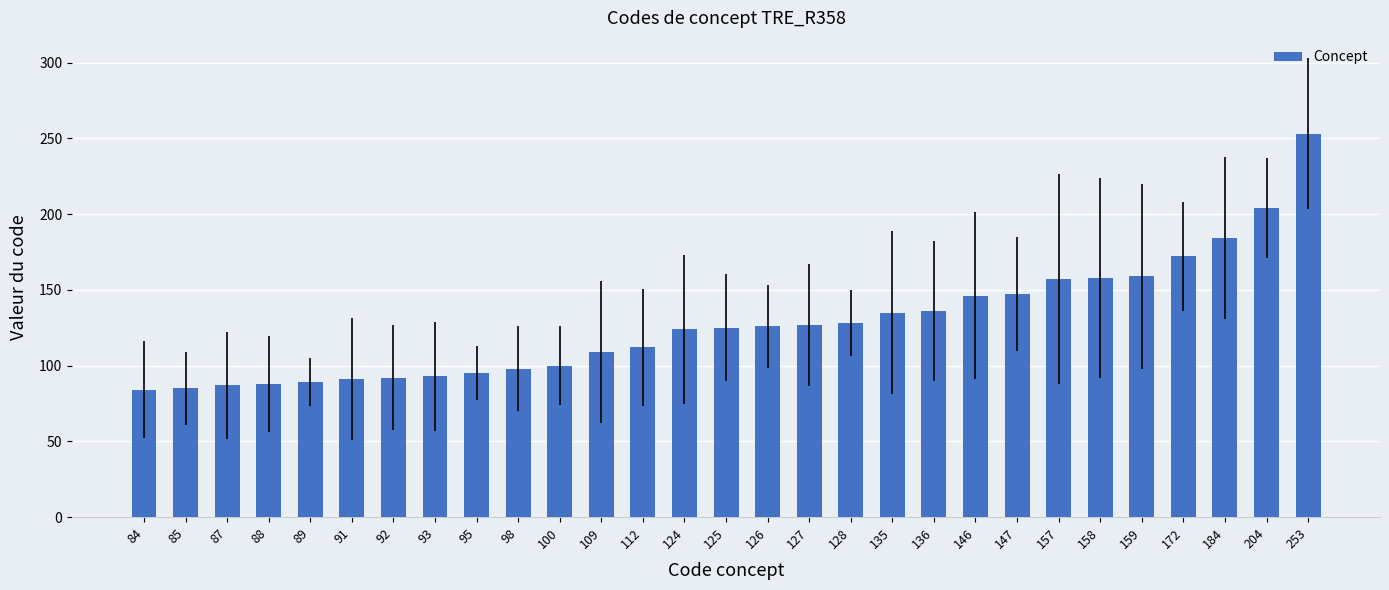

At which category does the chart reach its peak across all series?

253